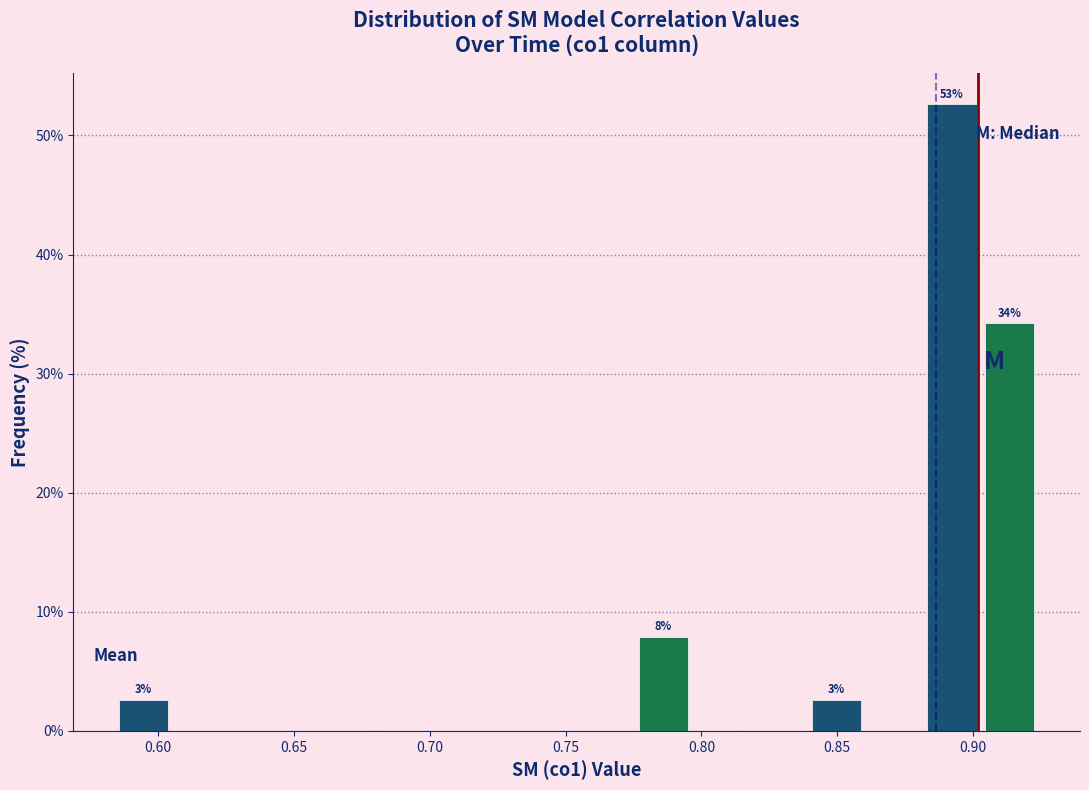

Over which range of the x-axis is the bar tallest?

0.880 to 0.905